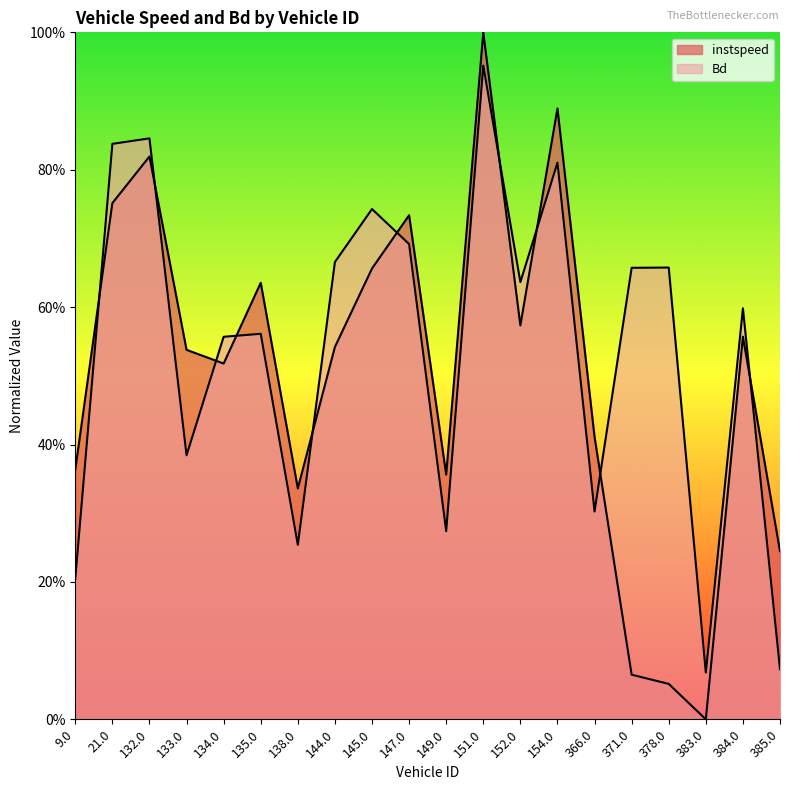

Where is the first local minimum for Bd?

133.0